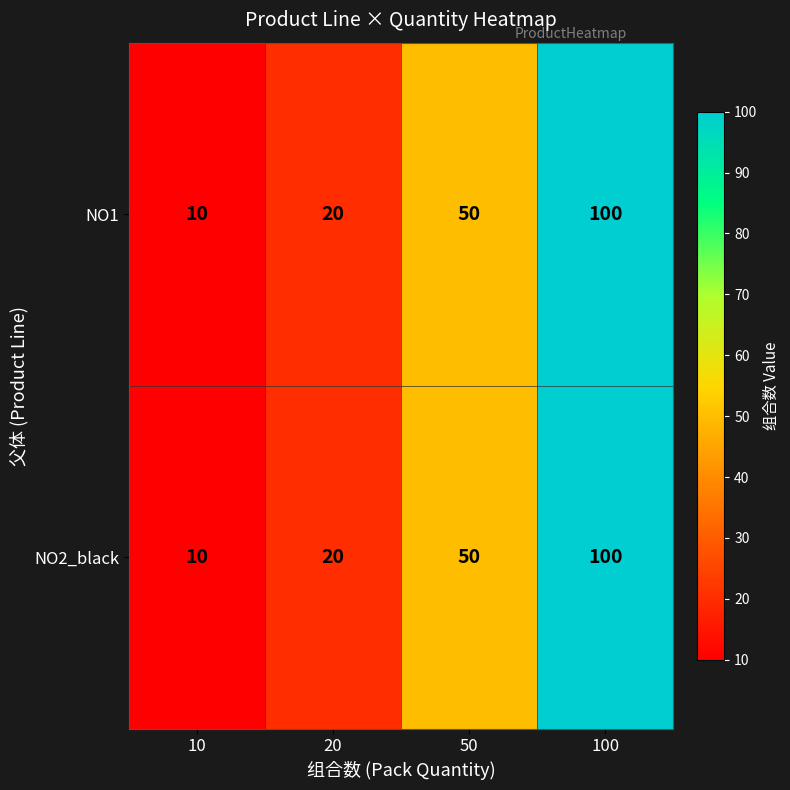

At which category is the sum across all series the highest?

100